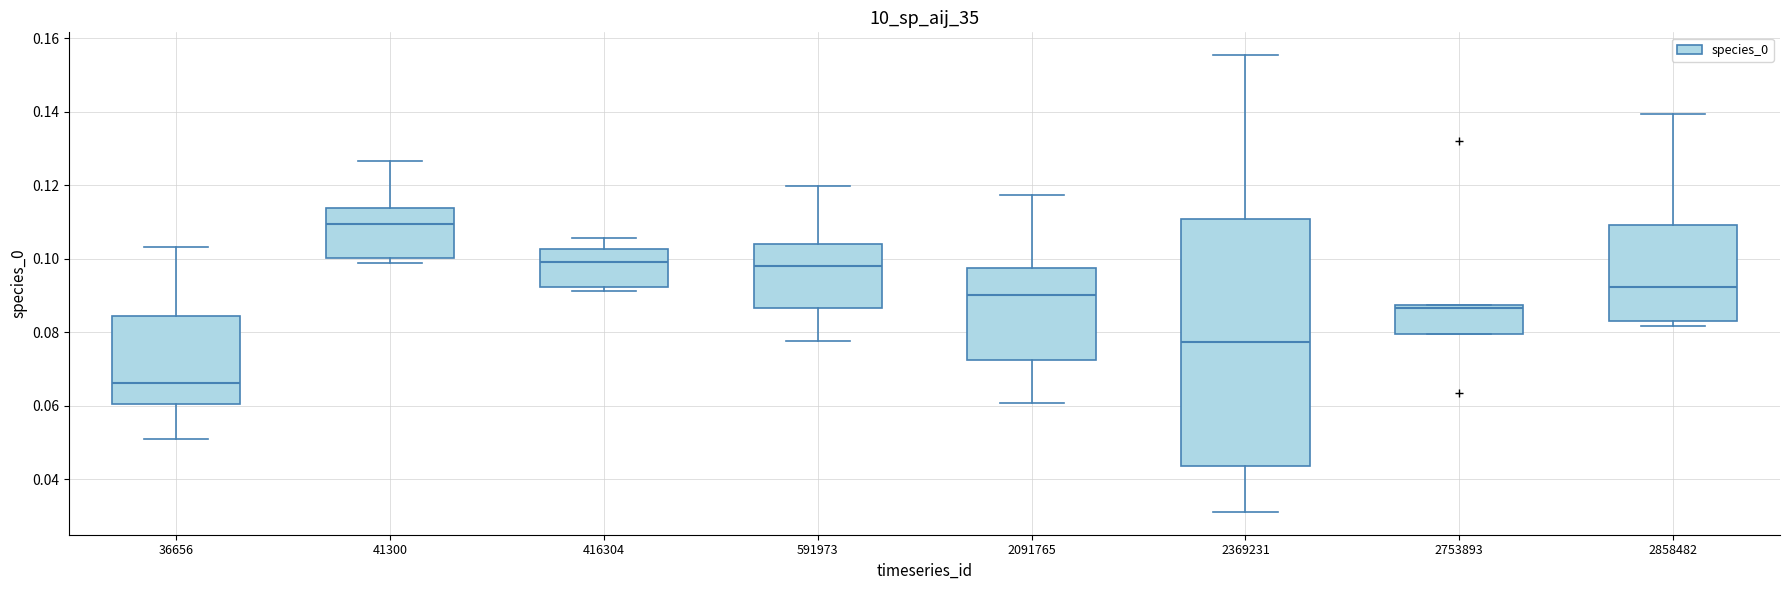

Reading left to right, read every box against the y-axis: the position of its median line, the range the box covers, and the ends of its whiskers. The values are not printed on the chart, so give them approximately, as read against the axis.

36656: median 0.066, box 0.060 to 0.084, whiskers 0.050 to 0.104
41300: median 0.110, box 0.100 to 0.114, whiskers 0.098 to 0.126
416304: median 0.100, box 0.092 to 0.102, whiskers 0.092 (just below the box's lower edge) to 0.106
591973: median 0.098, box 0.086 to 0.104, whiskers 0.078 to 0.120
2091765: median 0.090, box 0.072 to 0.098, whiskers 0.060 to 0.118
2369231: median 0.078, box 0.044 to 0.110, whiskers 0.032 to 0.156
2753893: median 0.086, box 0.080 to 0.088, whiskers 0.080 to 0.088
2858482: median 0.092, box 0.082 to 0.110, whiskers 0.082 (just below the box's lower edge) to 0.140